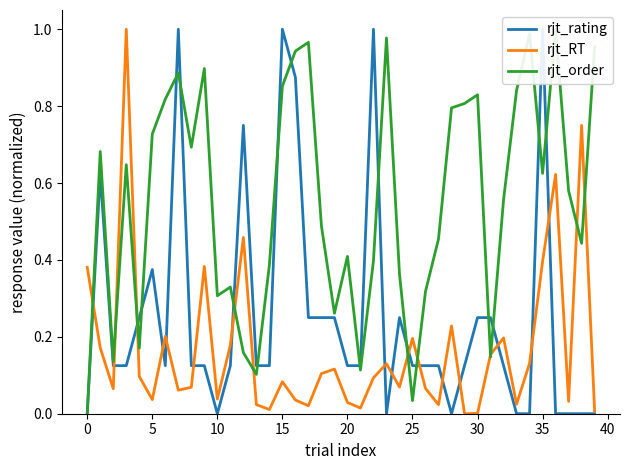

What is the difference between the second highest and second lowest values in the rjt_rating series?

1.0